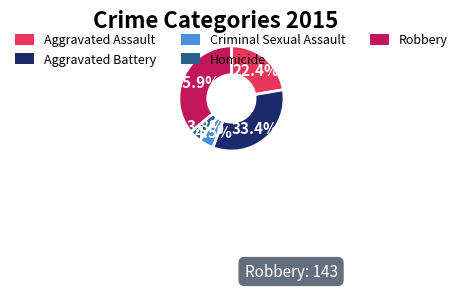

What is the largest slice in the pie chart?

Robbery